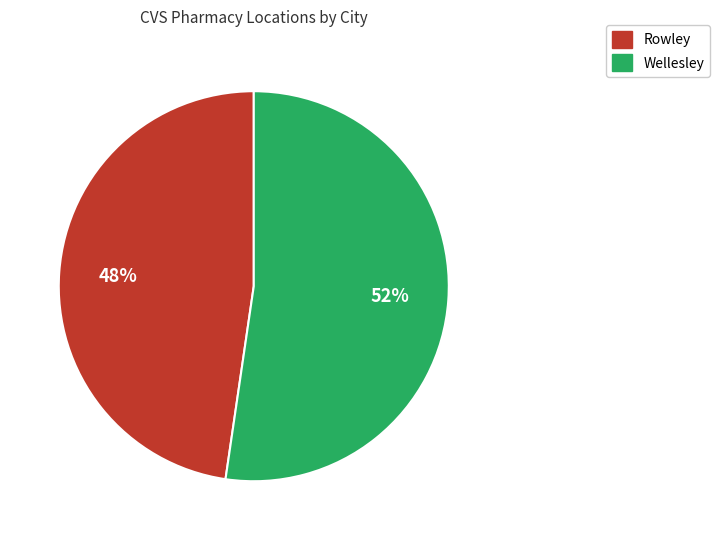

To the nearest percent, what percentage of the pie is Wellesley?

52%